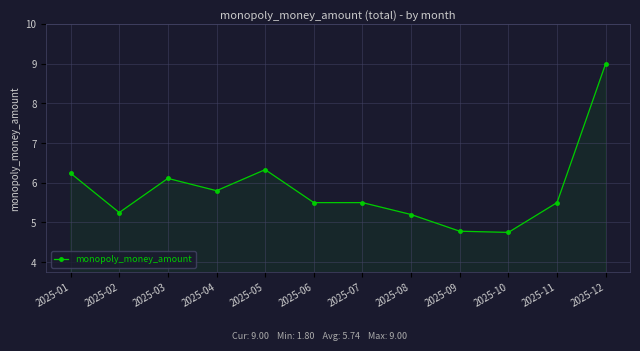

How many lines are shown in the chart?

1